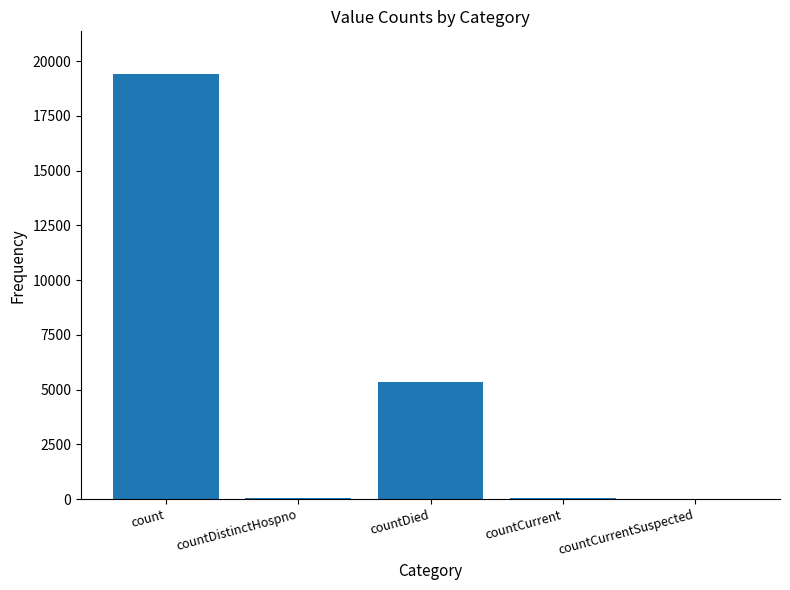

At which label does the data first exceed 60?

count